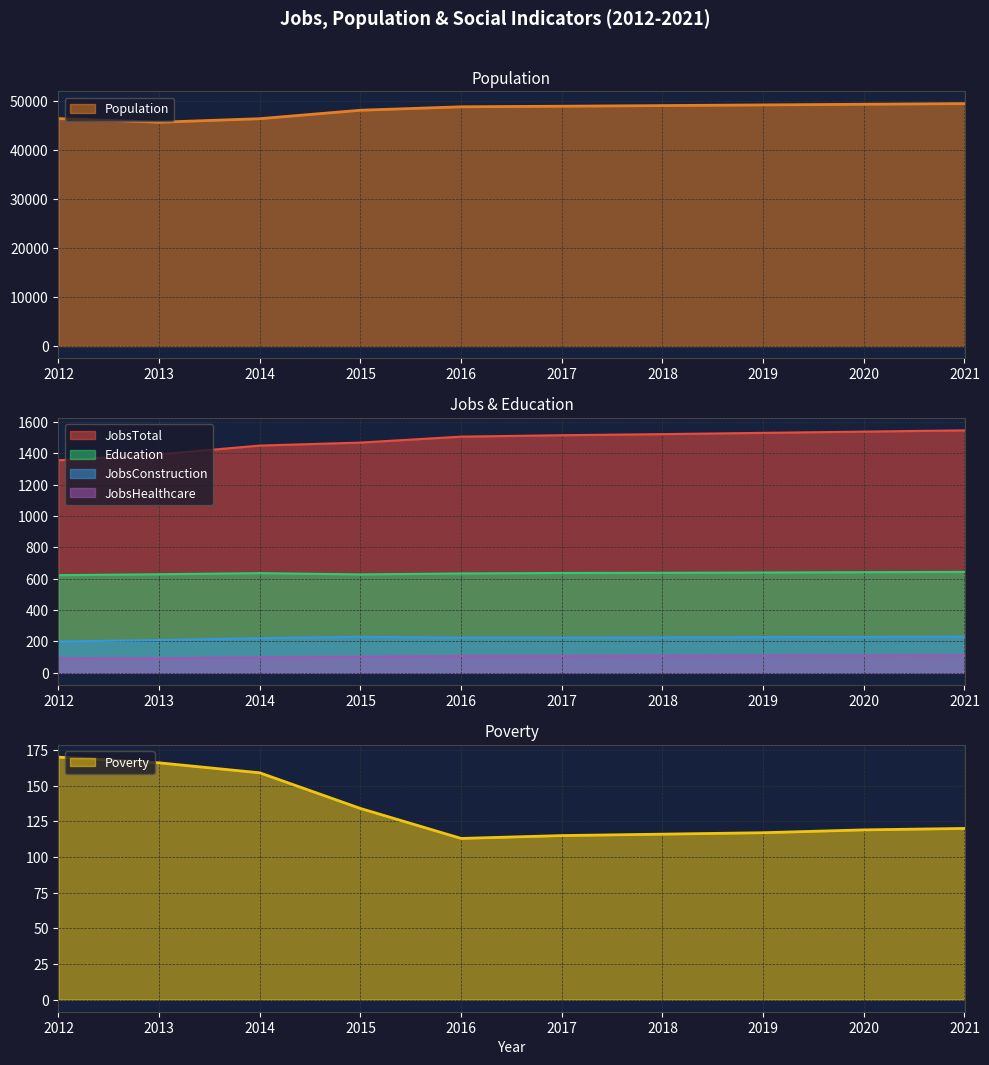

The JobsTotal series shows 2058 at 2019. True or false?

False